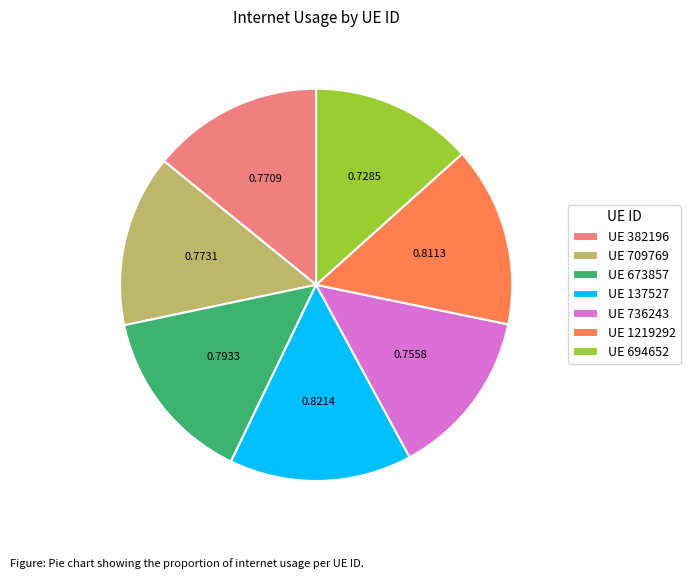

How many slices are in this pie chart?

7